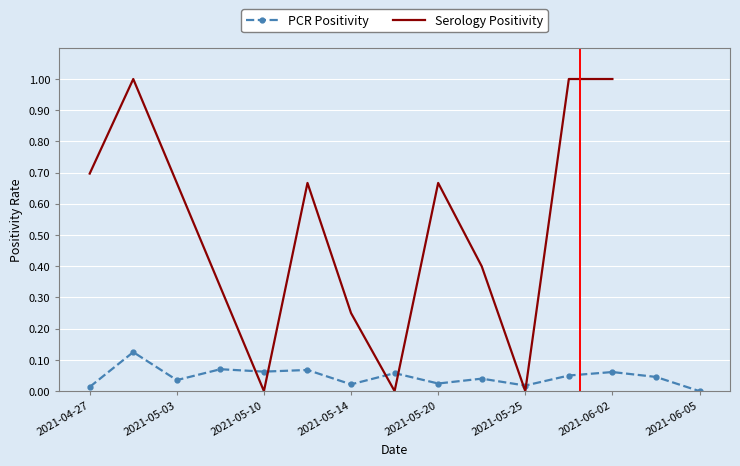

How many positive values are there?

14